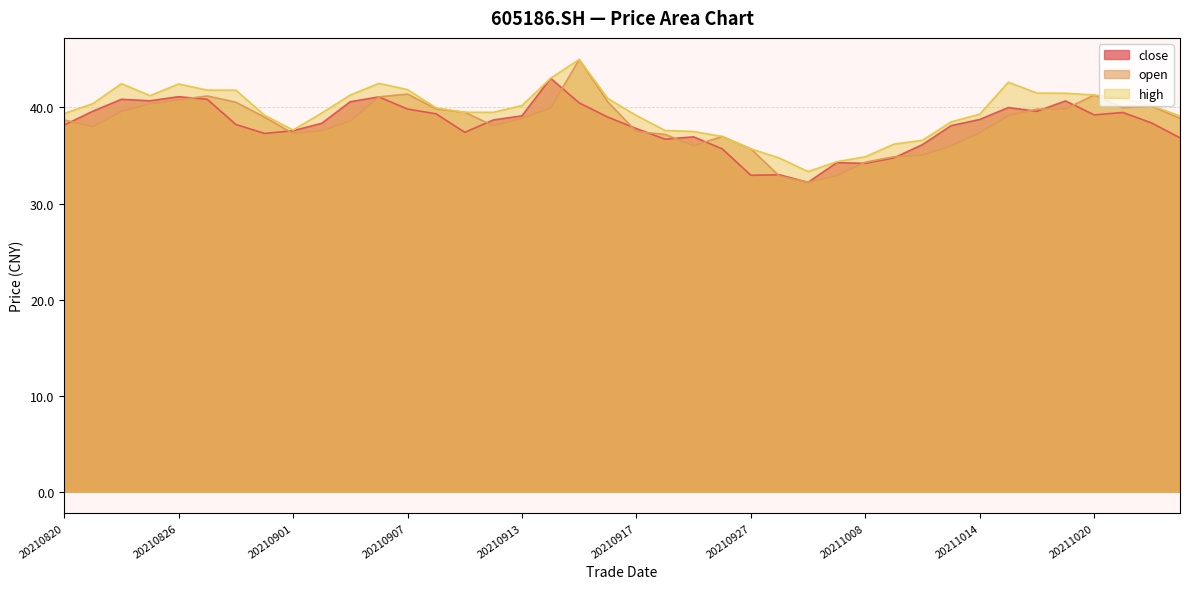

Rank the series at 20210824 from highest to lowest value.

high, close, open